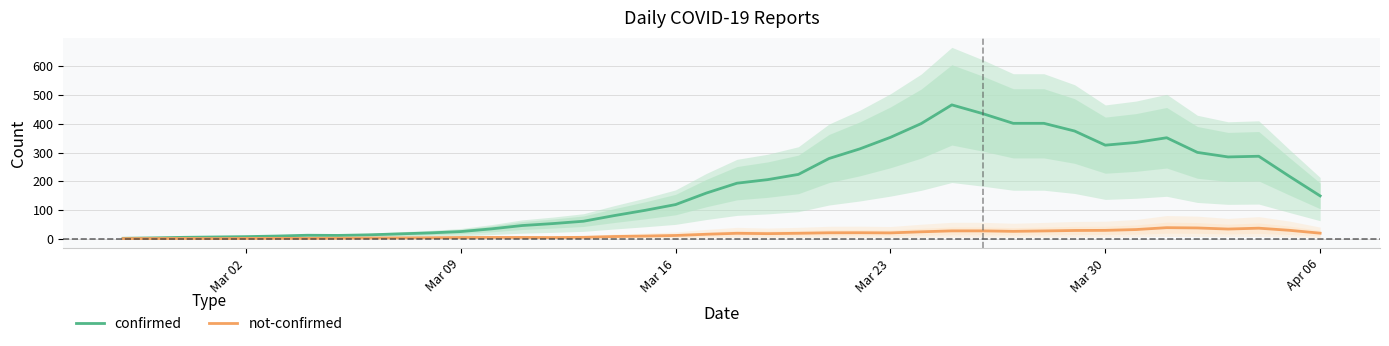

What is the minimum value for not-confirmed?

0.4